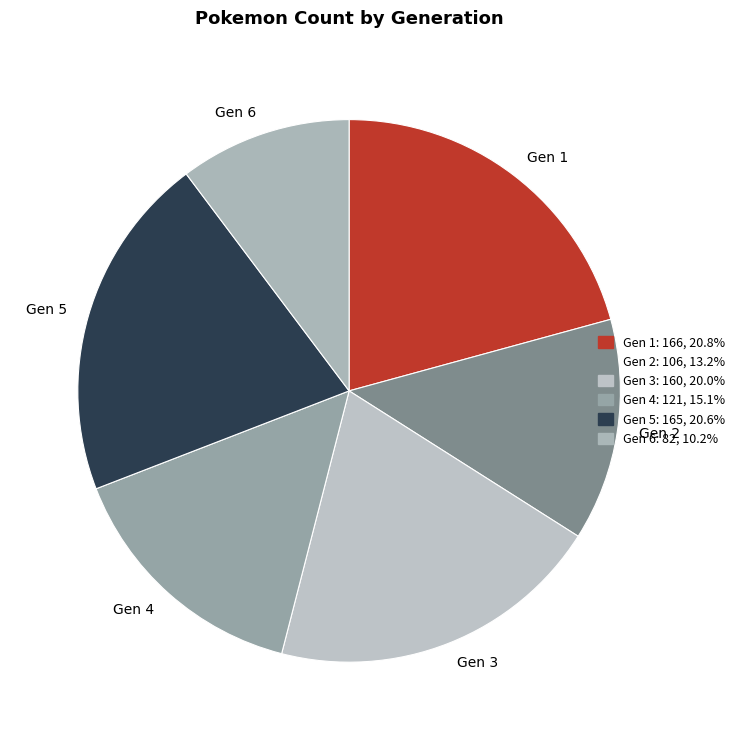

Is Gen 1 the majority of the pie?

No